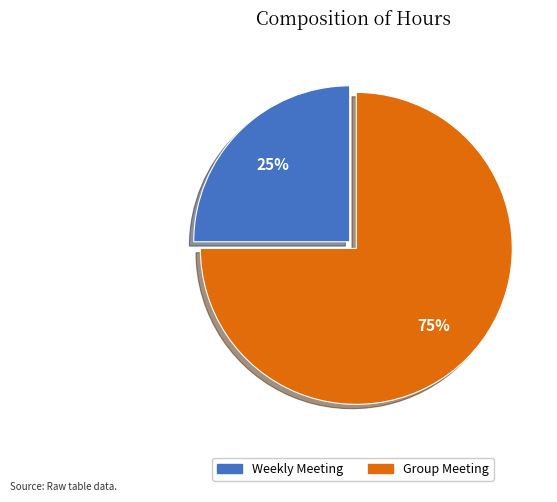

True or false: Weekly Meeting accounts for 25% of the total.

True